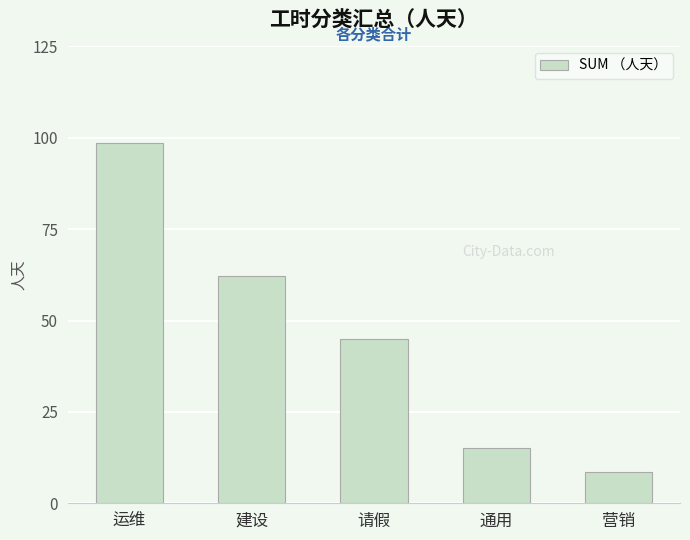

Reading left to right, list all the values displayed in this chart.

98.5	62.3	45.0	15.2	8.6